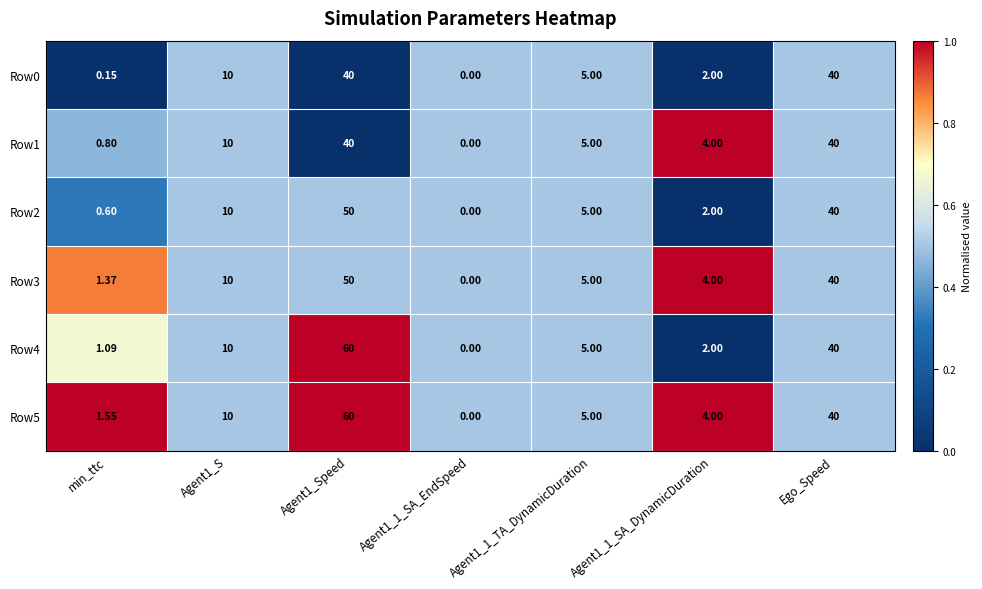

Count the number of data series in this chart.

6